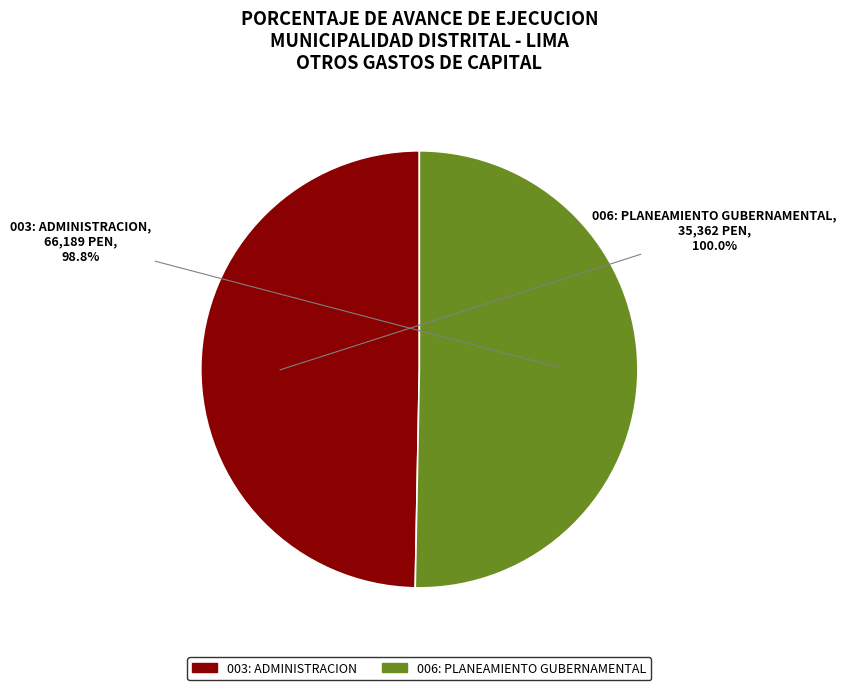

How many segments does this pie chart have?

2